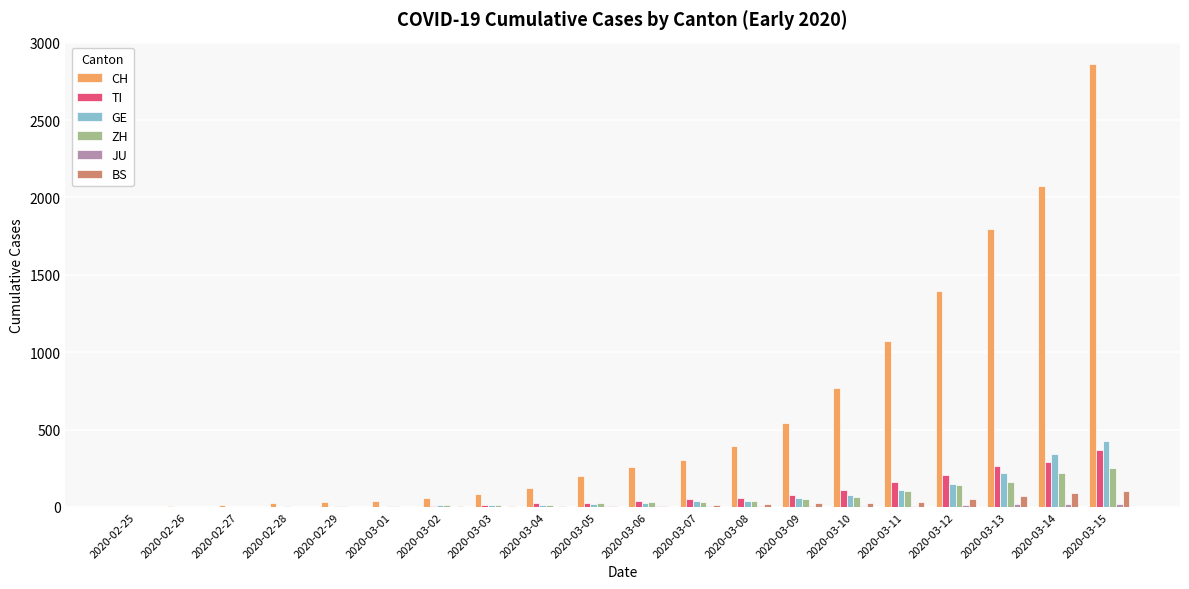

Which series changed the most between 2020-03-01 and 2020-03-13?

CH